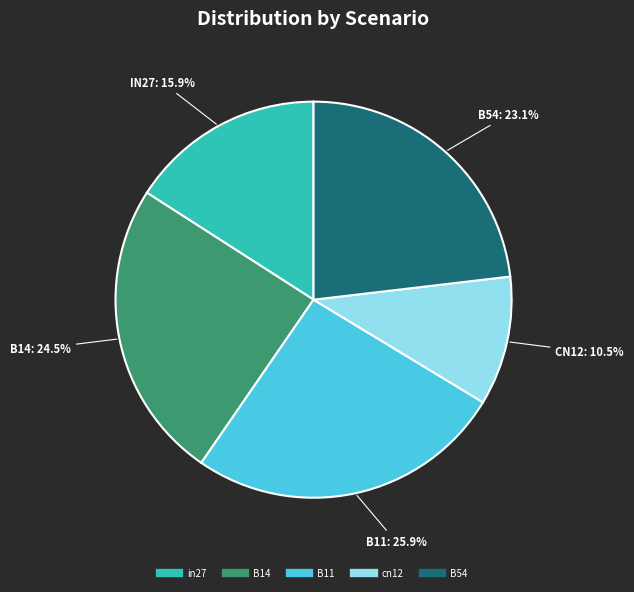

Rank the categories by value from highest to lowest.

B11, B14, B54, in27, cn12